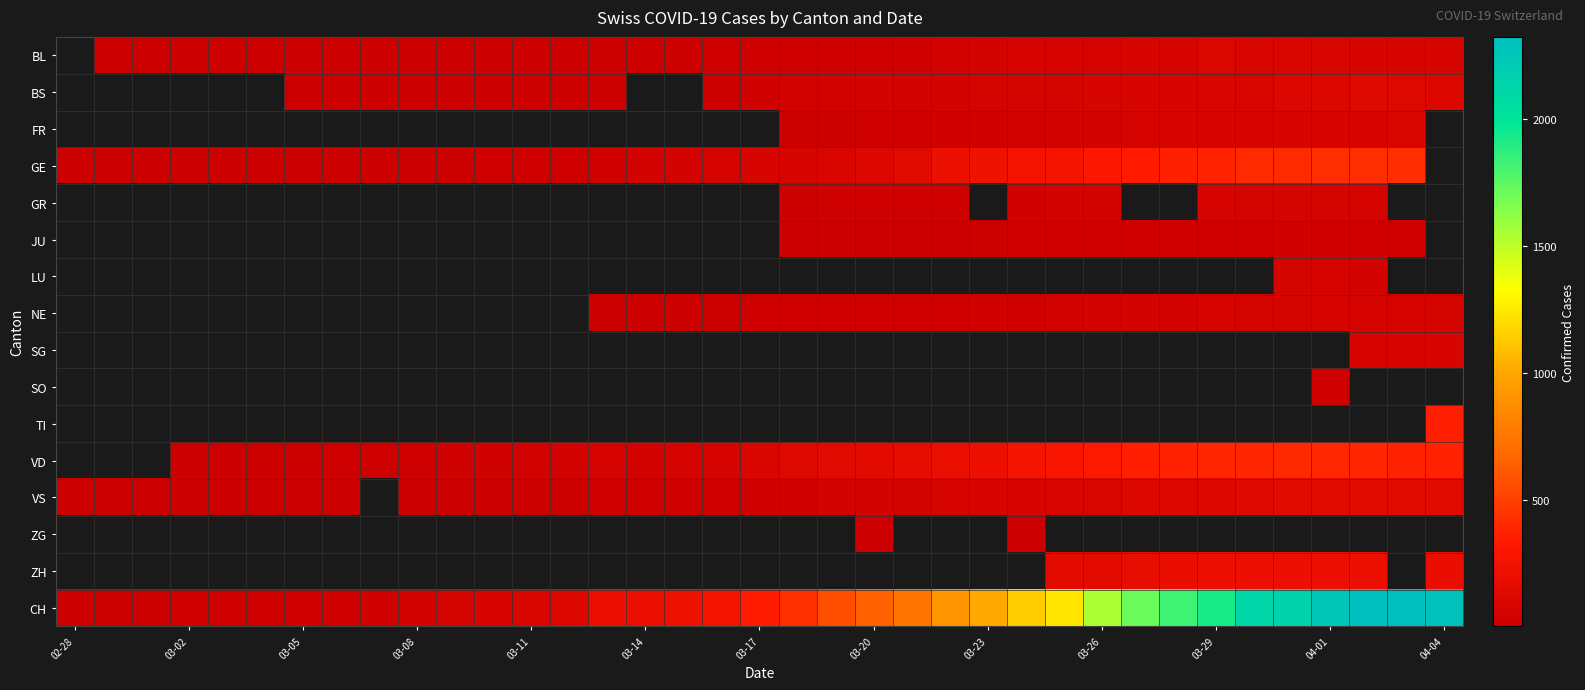

What is the smallest value displayed?

1.0